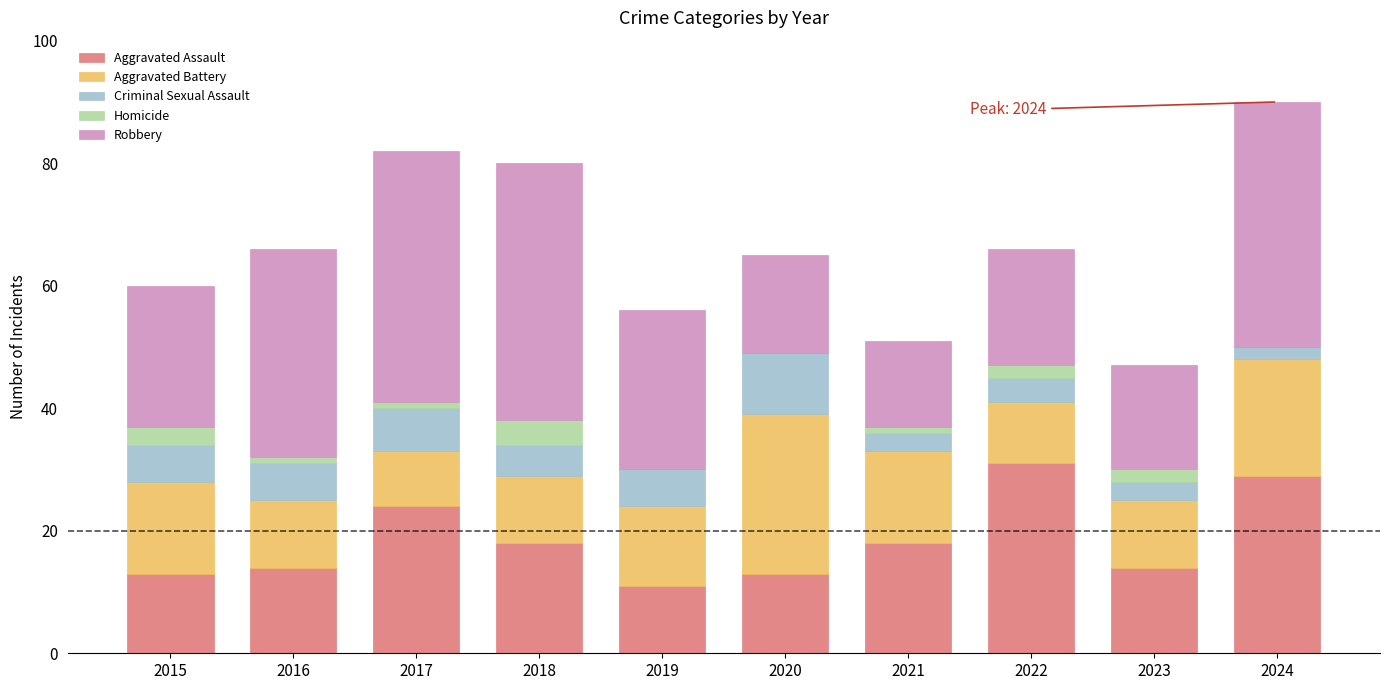

The Aggravated Assault series shows 14 at 2016. True or false?

True